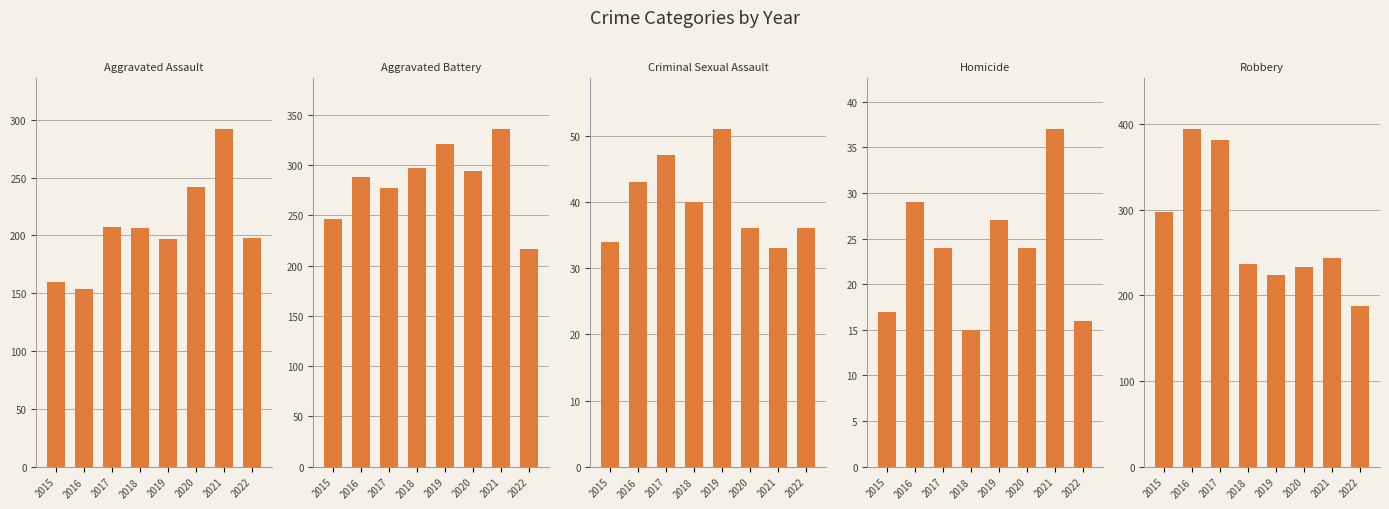

What is the sum of all Aggravated Assault values?

1656